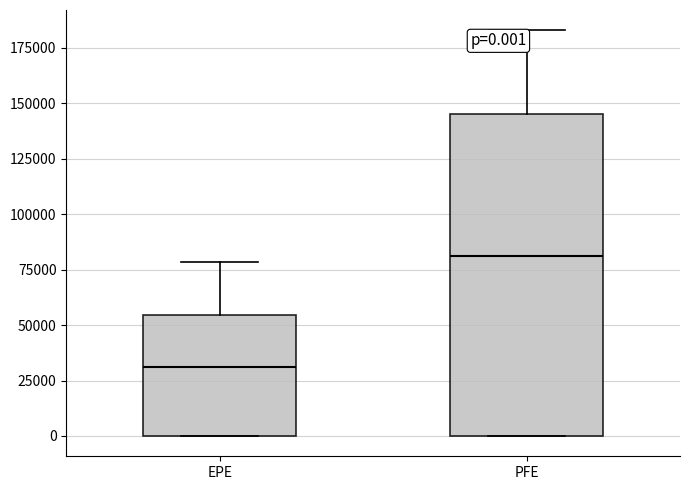

Which box is the tallest, from its lower edge to its upper edge?

PFE